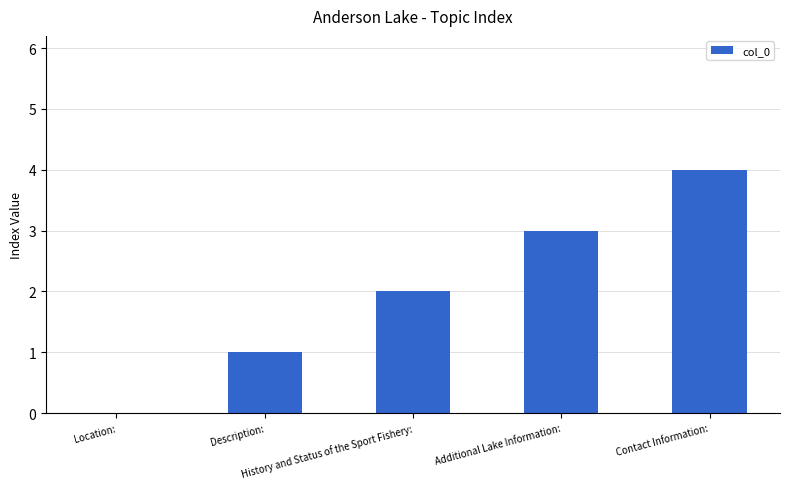

What is the greatest value displayed?

4